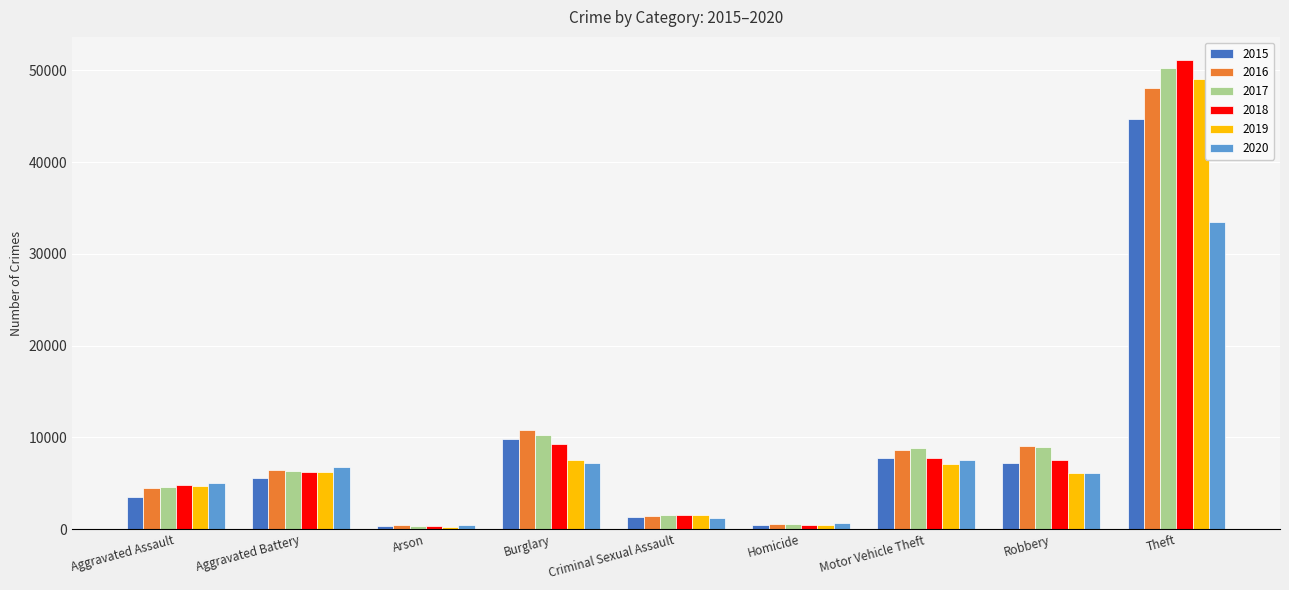

The 2020 series shows 629 at Homicide. True or false?

True